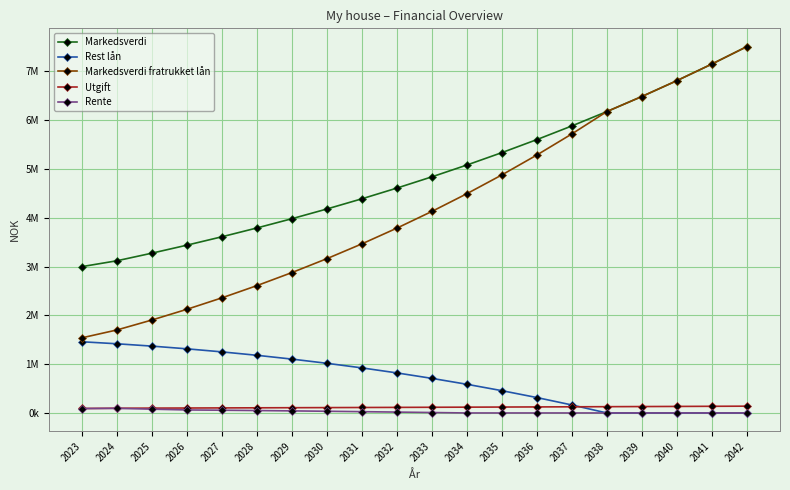

True or false: Markedsverdi and Markedsverdi fratrukket lån cross at least once.

False